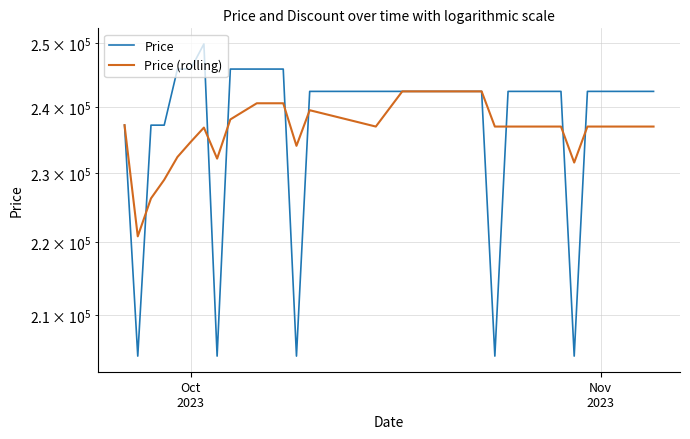

True or false: Price has more than 2 points higher than both neighbors.

False